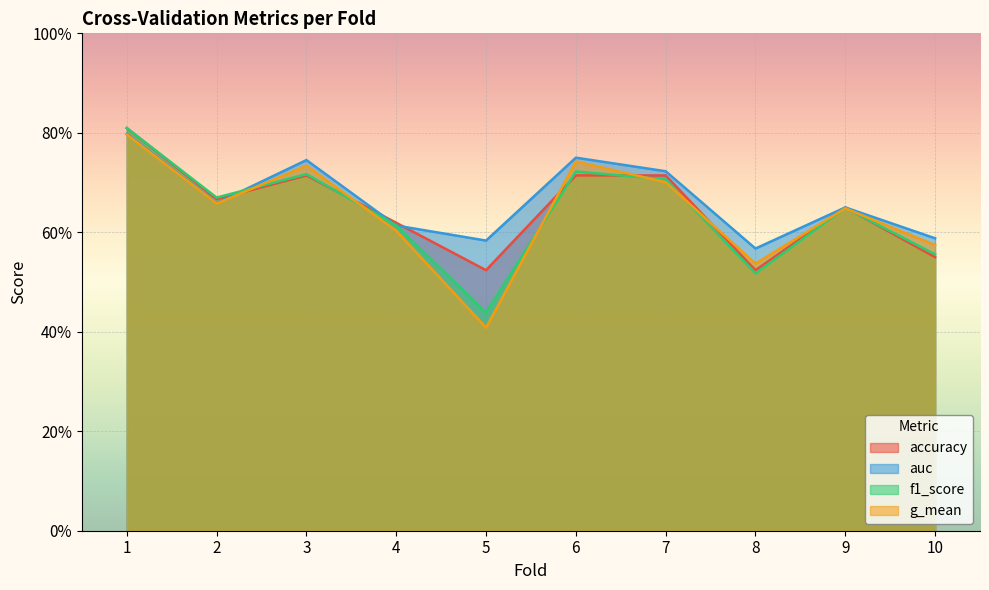

What is the difference between the accuracy values at 3 and 1?

0.1